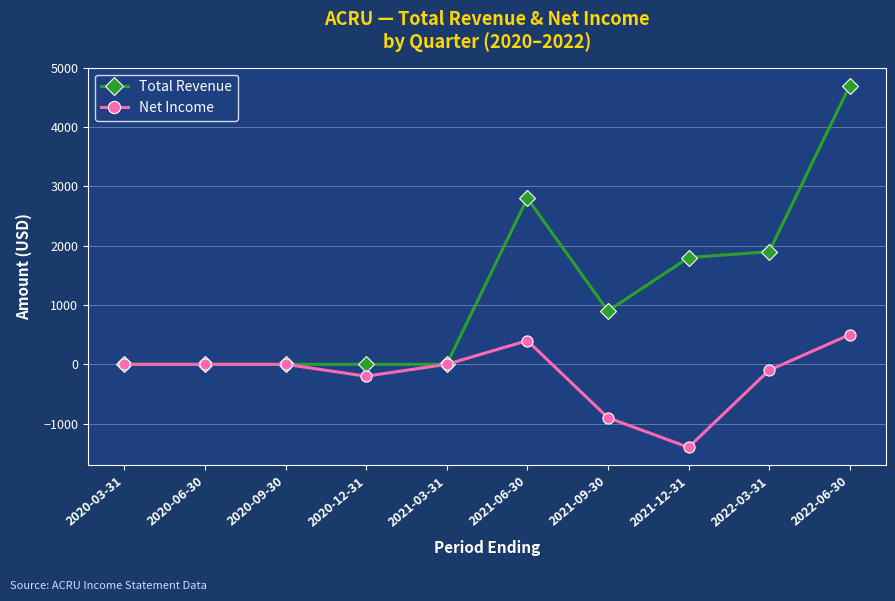

True or false: Net Income has more than 2 interior local peaks.

False